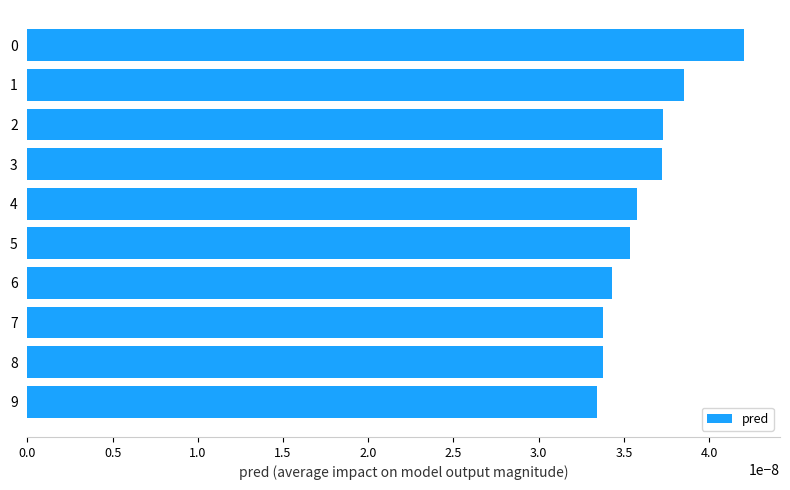

Are the bars grouped side by side (vs. stacked)?

No